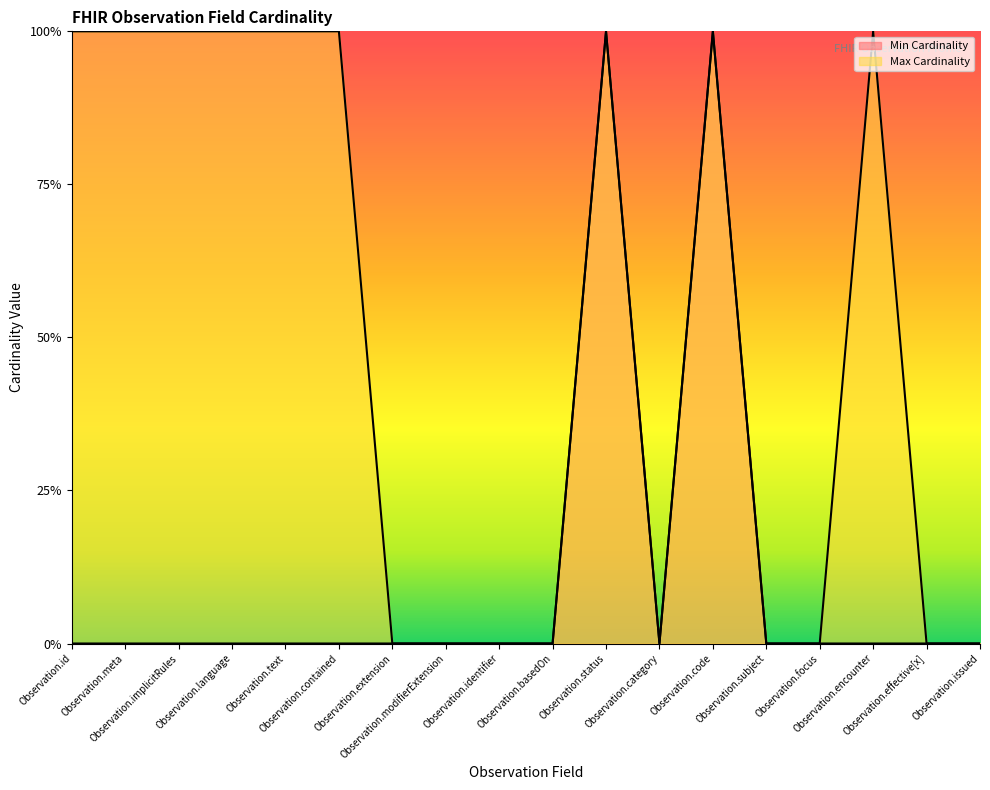

At which label does Min Cardinality reach its minimum?

Observation.id